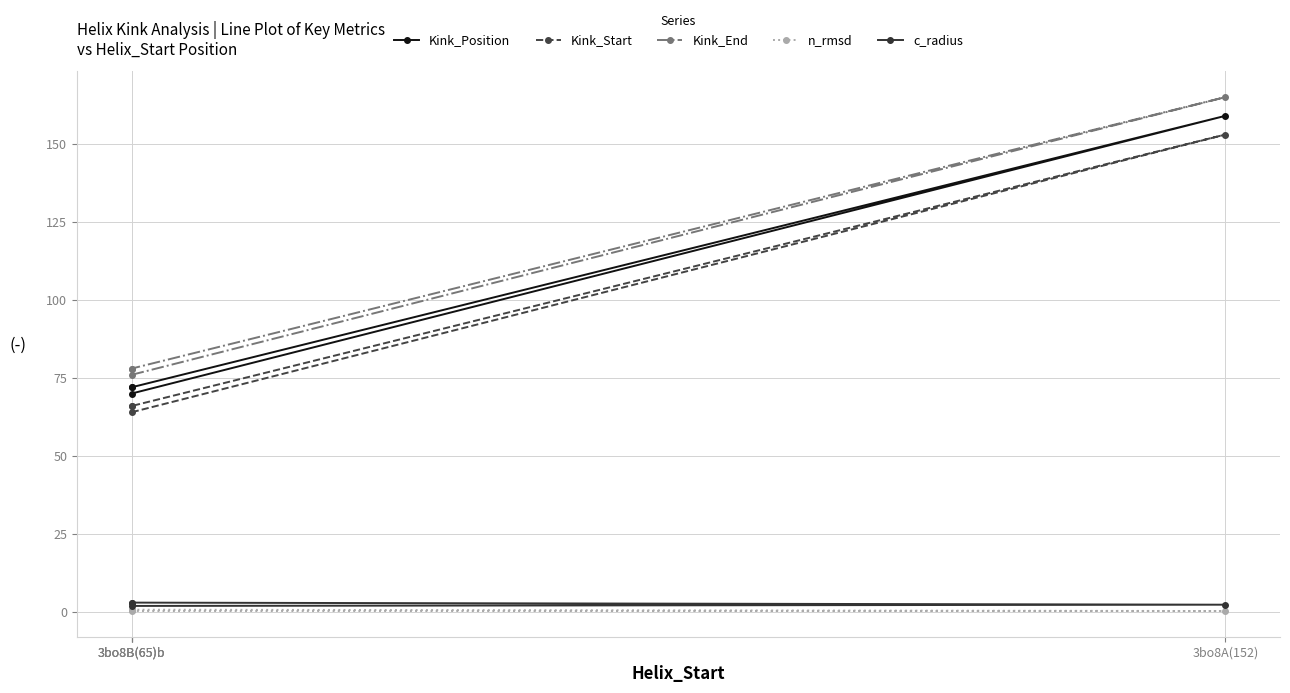

Rank the categories by Kink_Position value from lowest to highest.

3bo8B(65)b, 3bo8B(65)b, 3bo8B(65)b, 3bo8A(152)